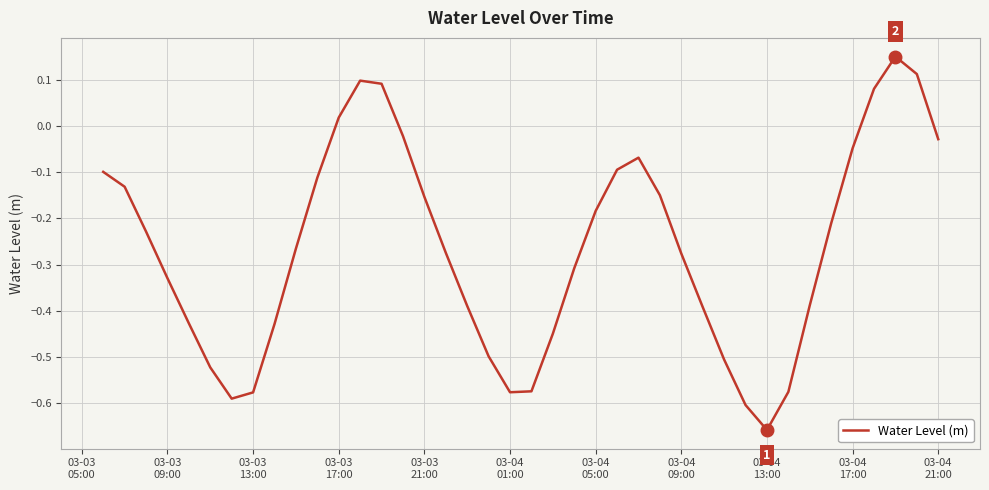

What is the difference between the maximum and minimum values?

0.8